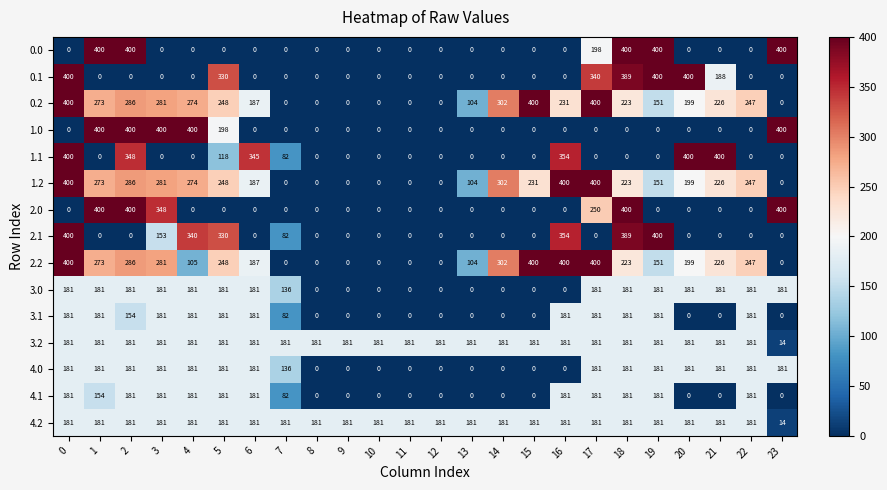

What is the total value across all series at 16?

2463